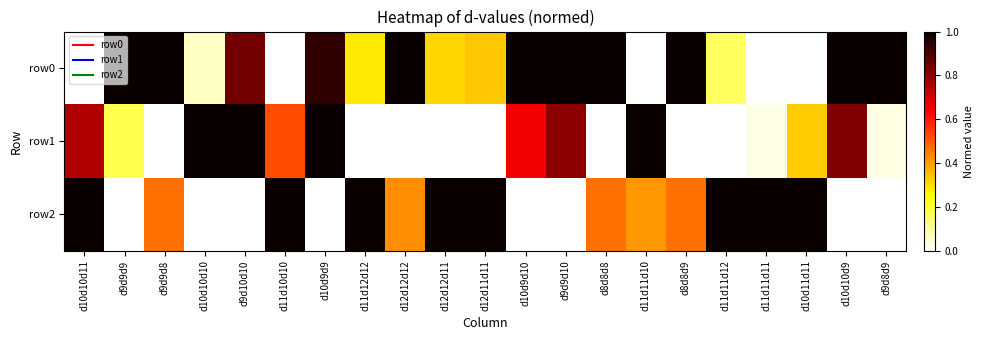

List the series in order of their peak value, highest first.

row0, row1, row2